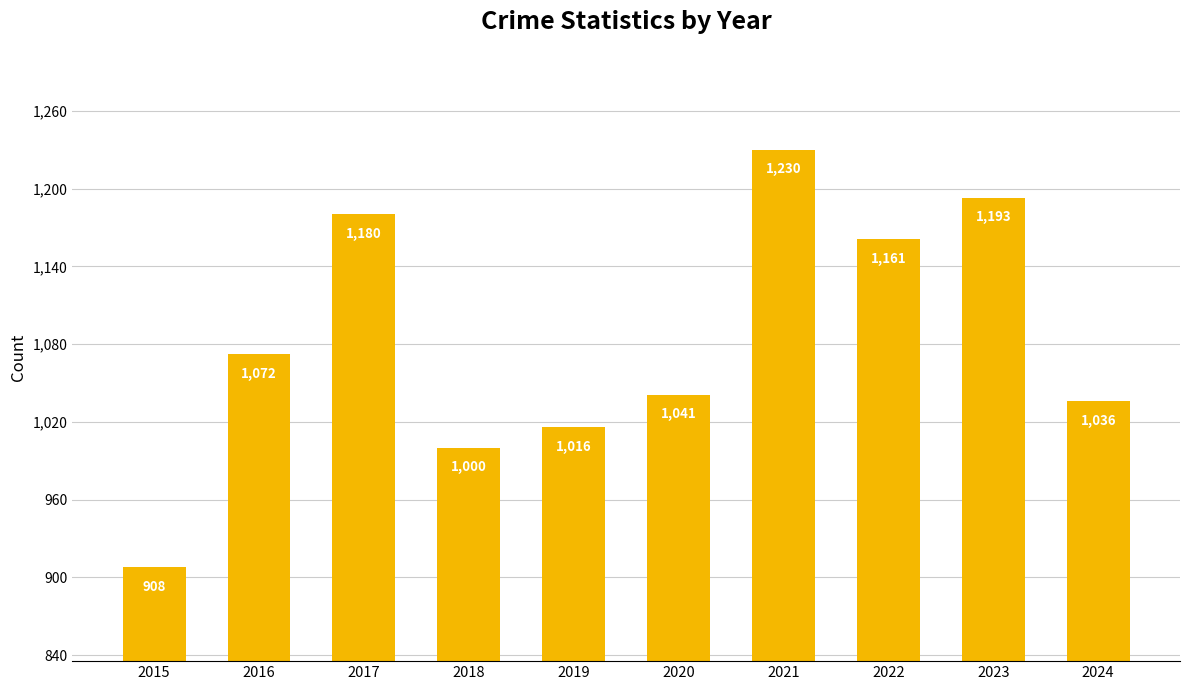

List the labels in order of value, largest first.

2021, 2023, 2017, 2022, 2016, 2020, 2024, 2019, 2018, 2015